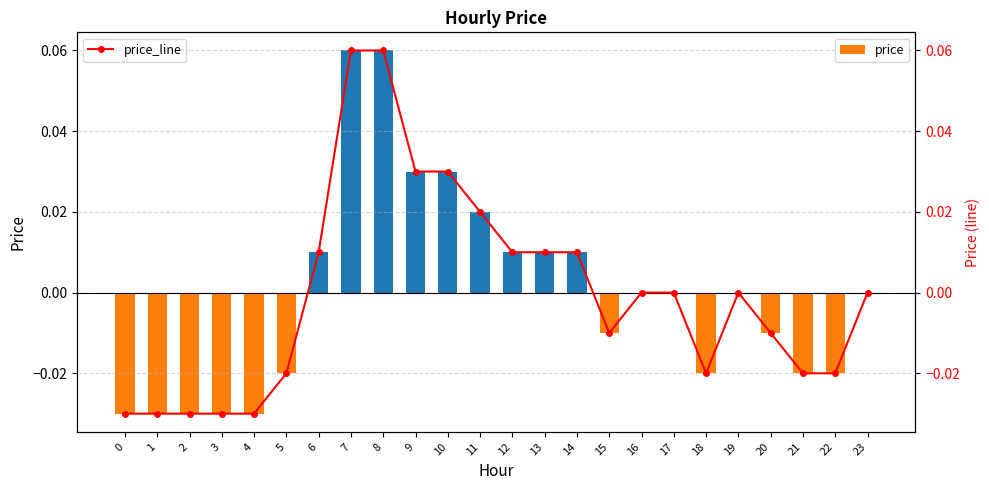

What are all the series names shown in the legend?

price, price_line